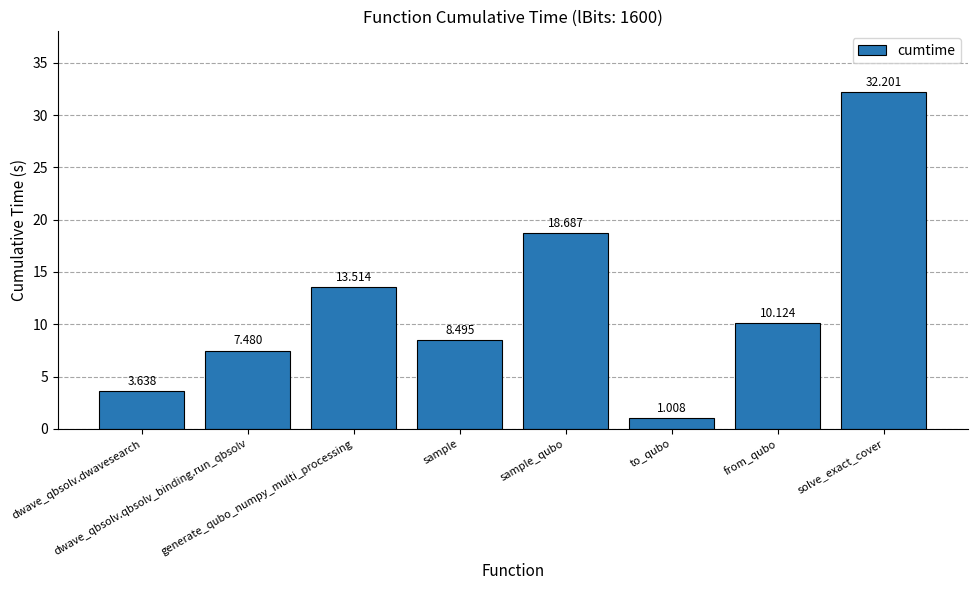

What is the label of the 5th bar from the right?

sample